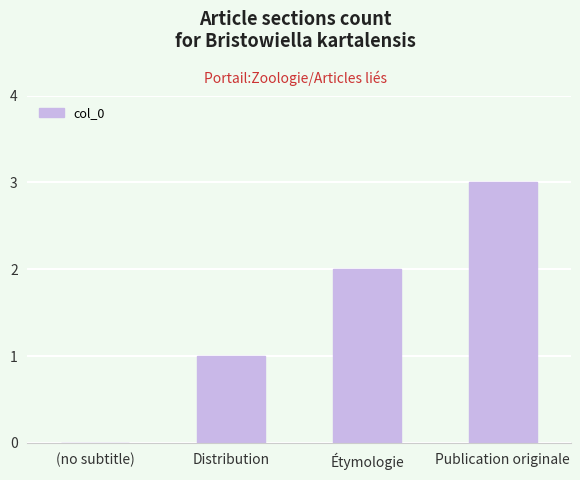

What is the maximum value shown in the chart?

3